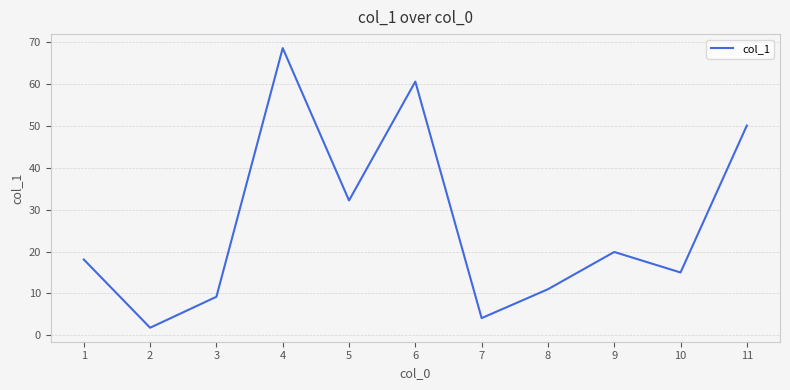

What is the difference between the maximum and minimum values?

66.8